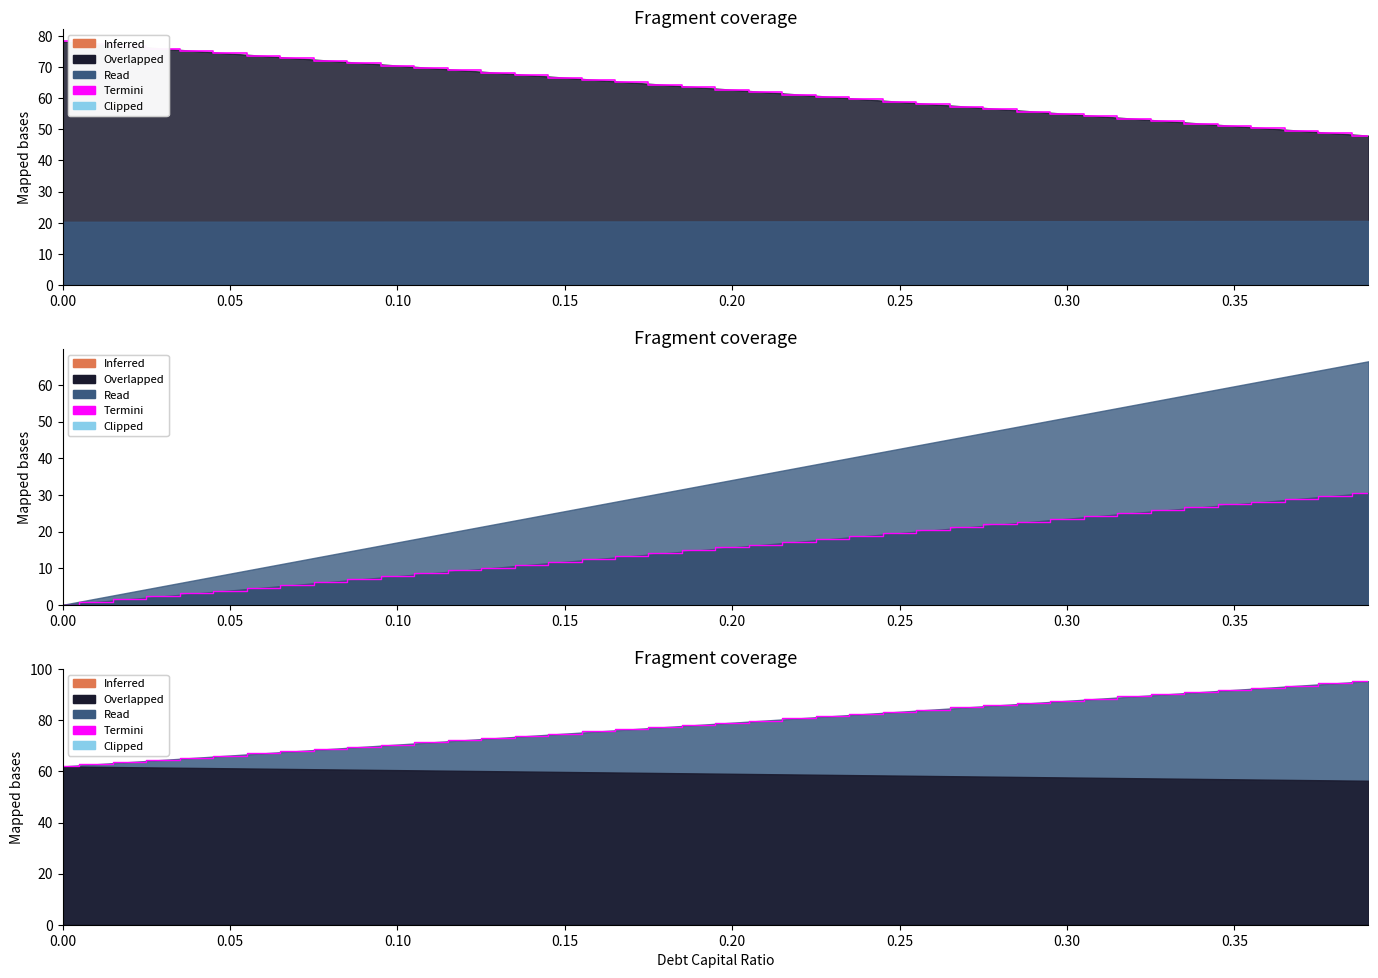

What is the difference between the second highest and minimum values?

32.5